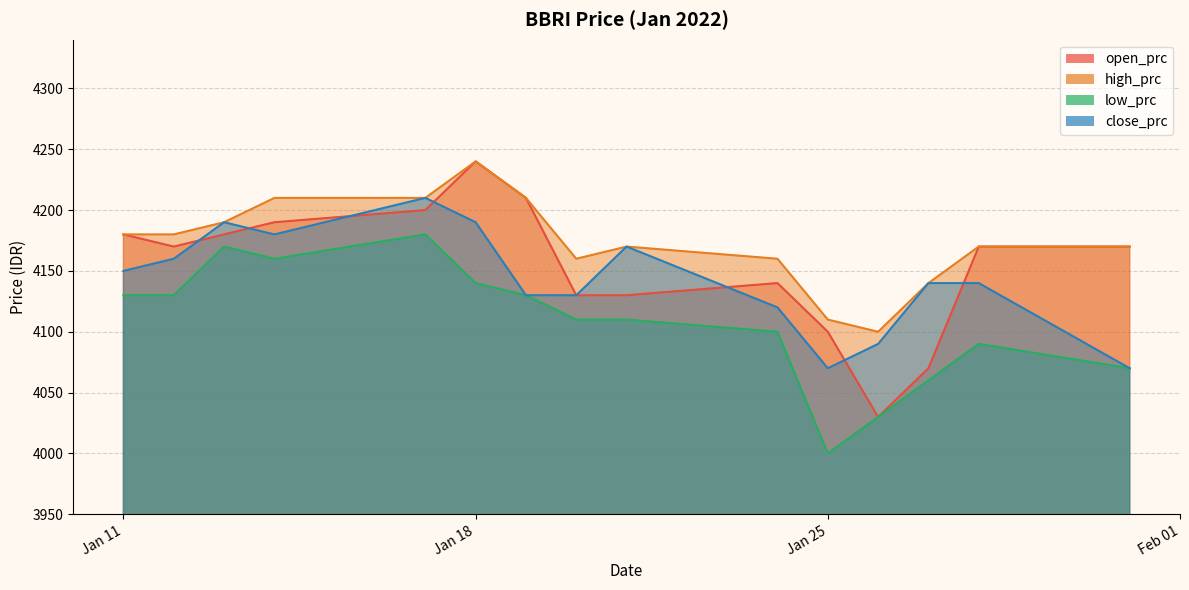

Where does the open_prc series first go above 4170?

Jan 11